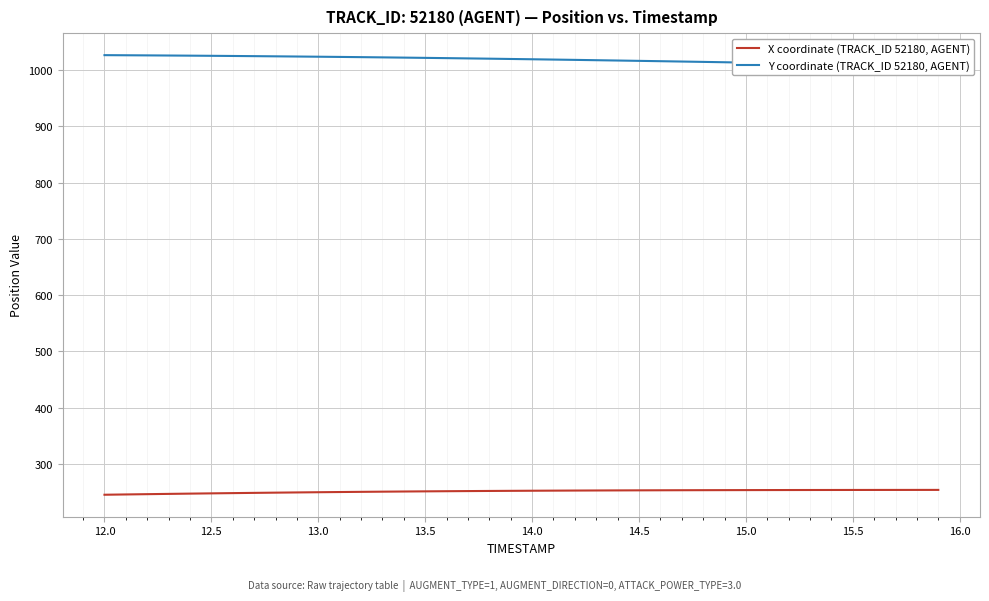

True or false: Y coordinate (TRACK_ID 52180, AGENT) has more than 2 interior local peaks.

False